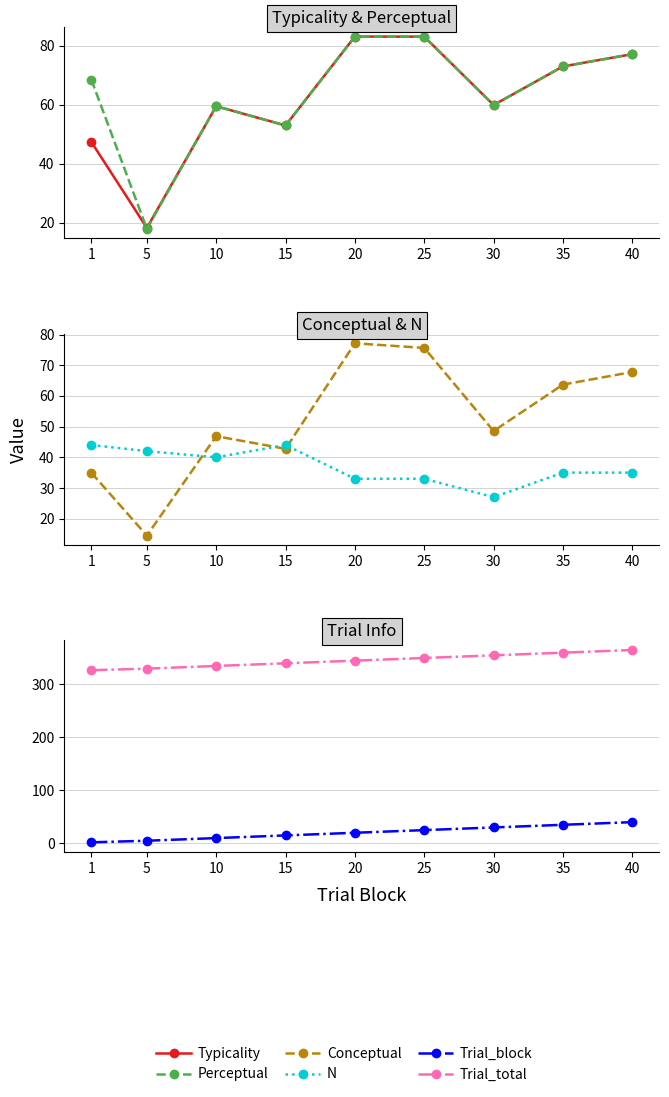

At which label does Trial_block reach its minimum?

1